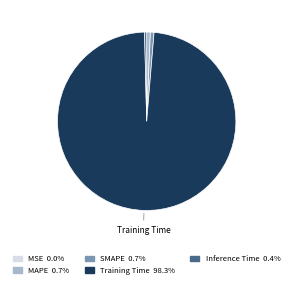

Is there any slice that represents more than half of the pie?

Yes